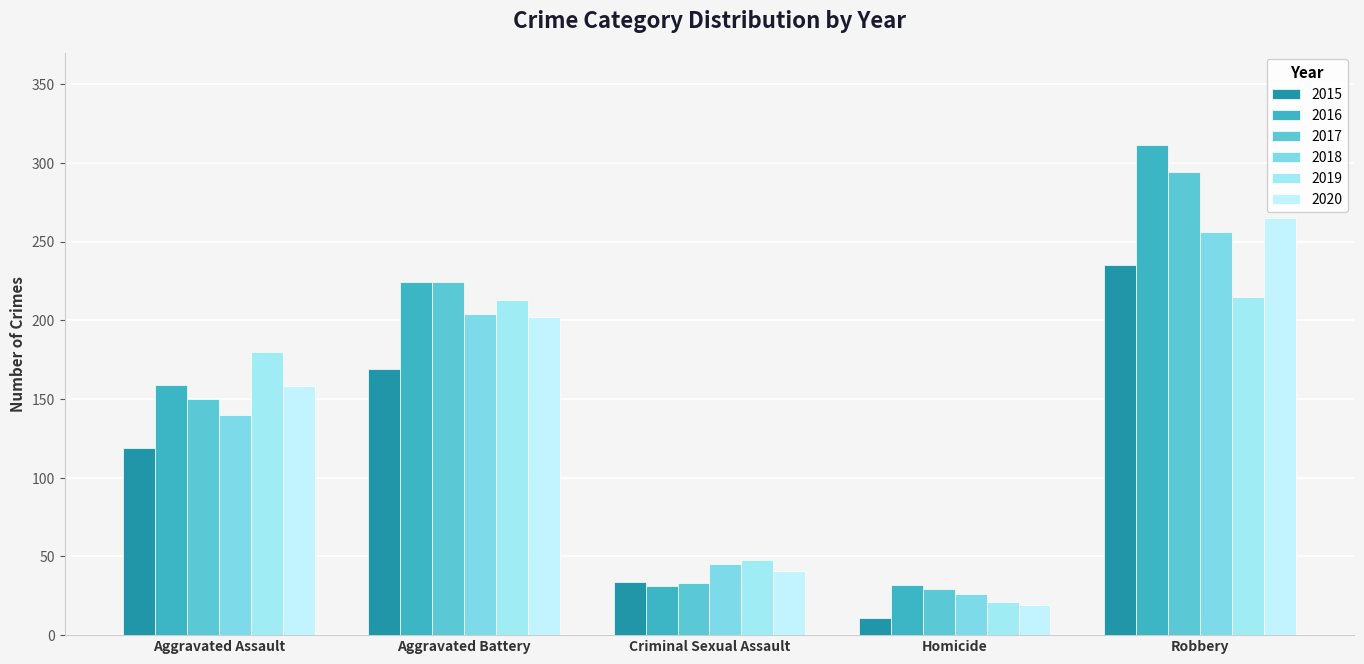

At which category is the sum across all series the highest?

Robbery